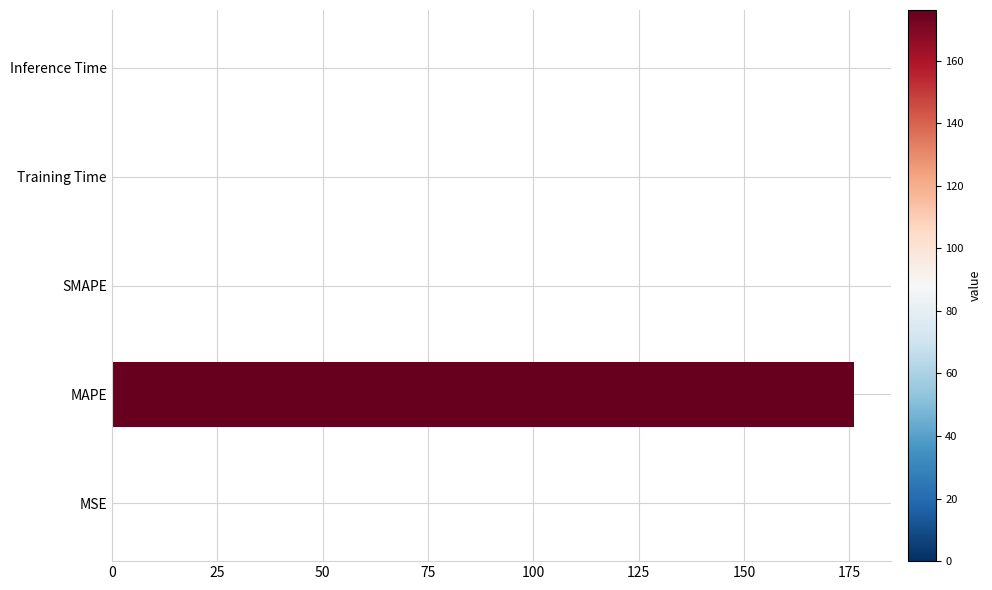

True or false: the data shows 0.0 at SMAPE.

True